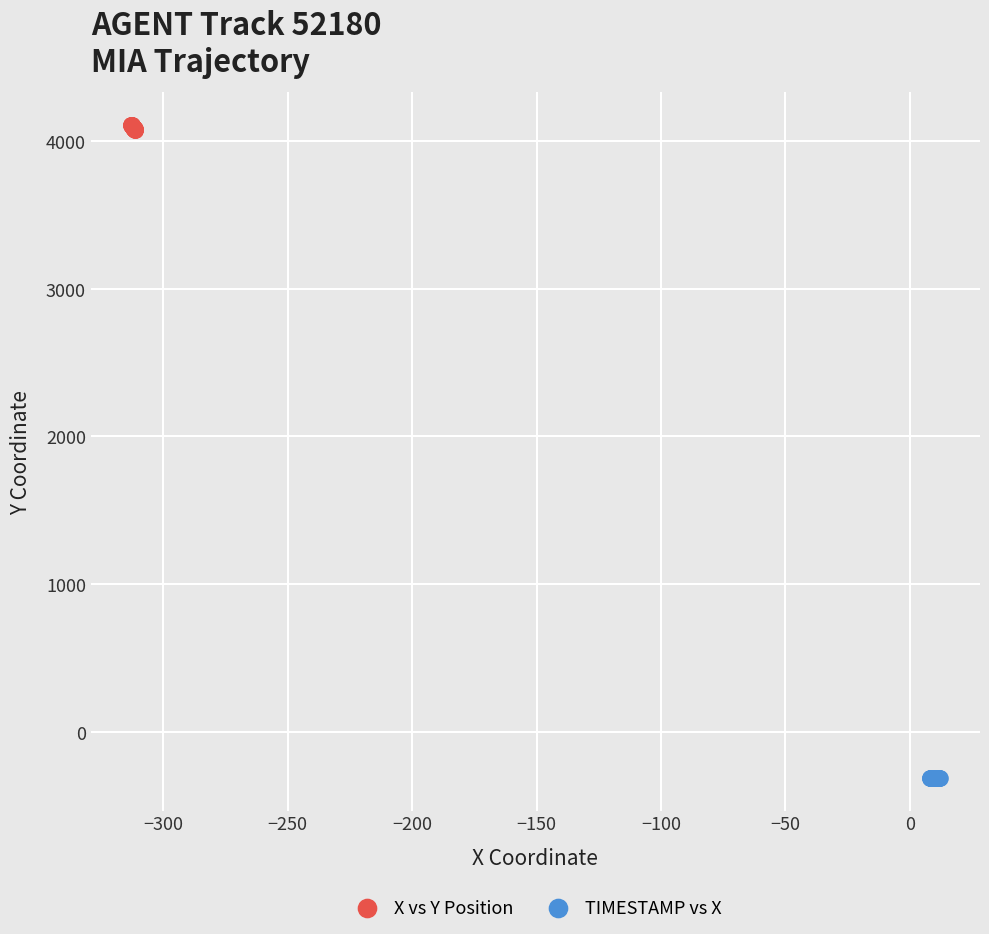

Which series reaches the maximum Y coordinate?

X vs Y Position